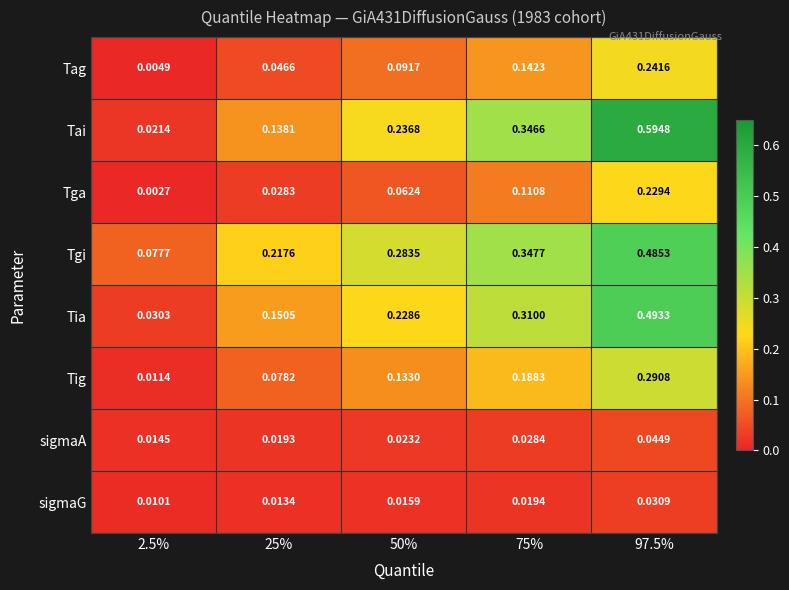

Rank the series by their maximum value, from highest to lowest.

Tai, Tia, Tgi, Tig, Tag, Tga, sigmaA, sigmaG